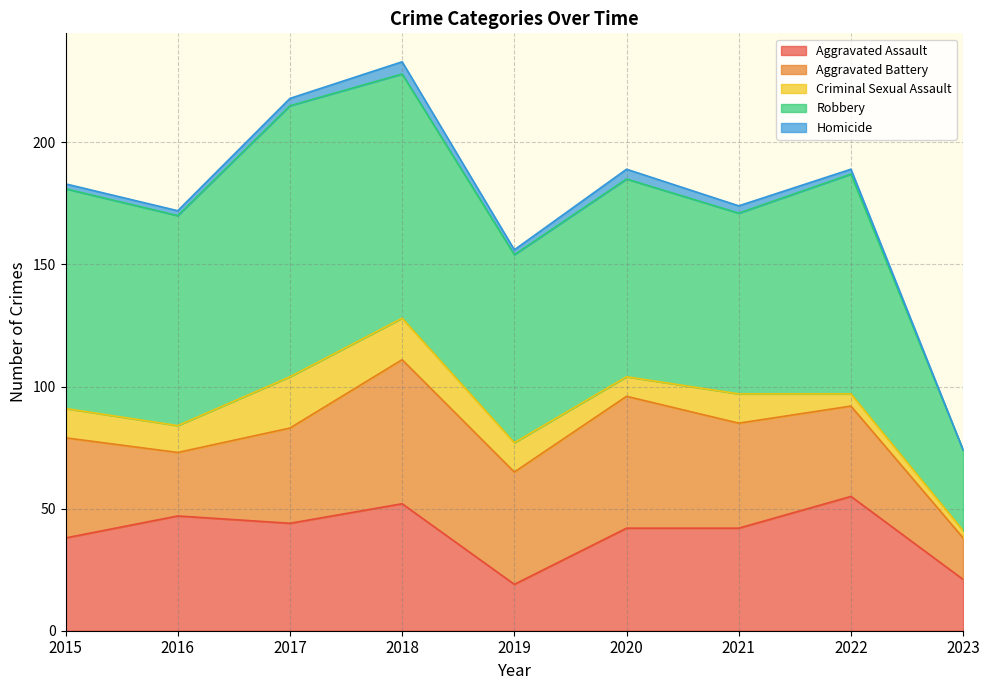

The Robbery series shows 29 at 2018. True or false?

False